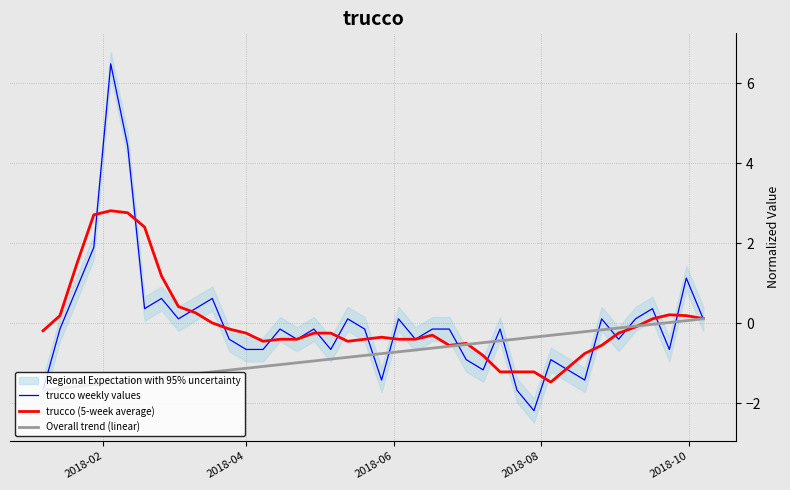

What is the value of the trucco (5-week average) point at the 1st from the left?

-0.2